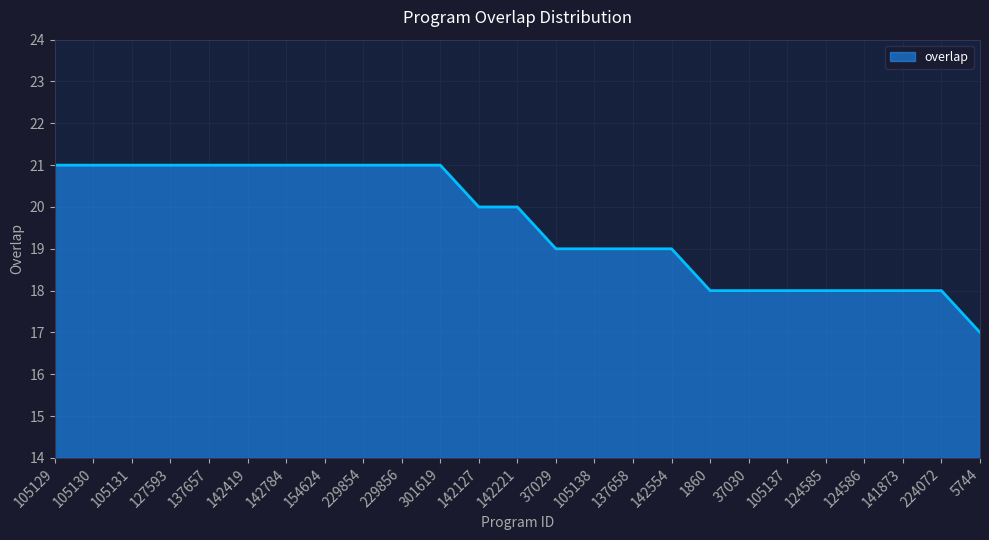

What is the minimum value shown in the chart?

17